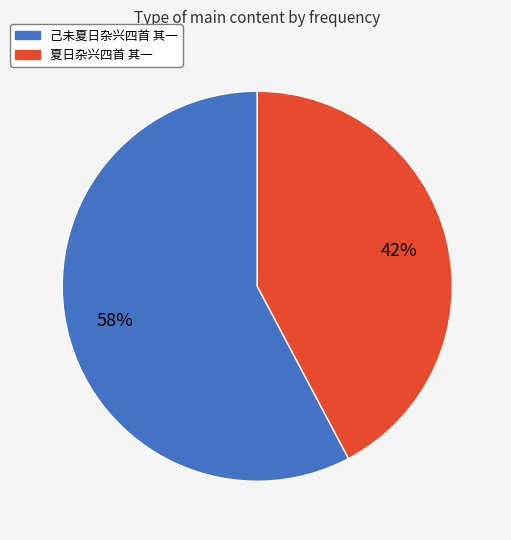

What is the majority slice?

己未夏日杂兴四首 其一